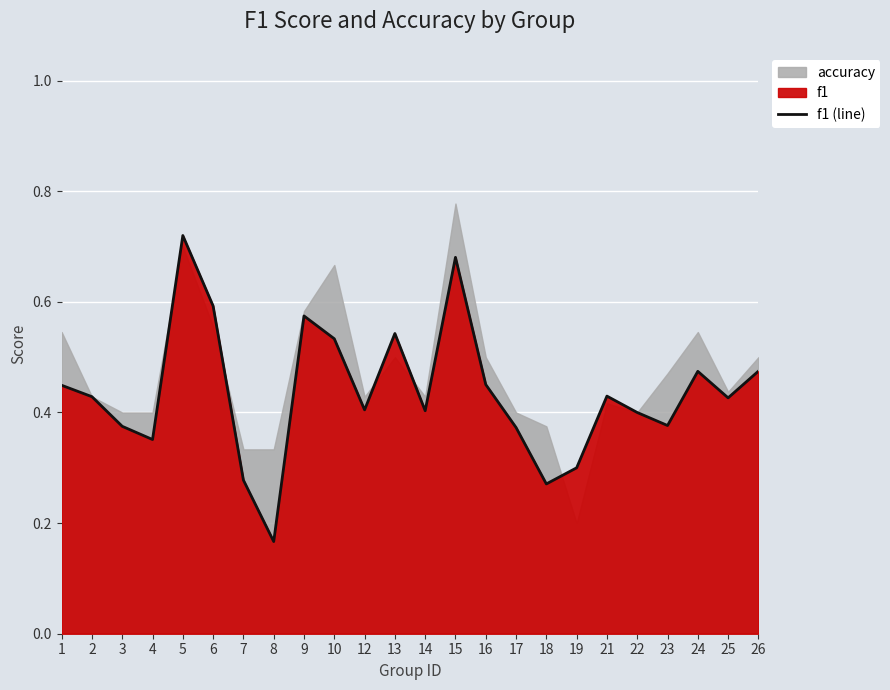

How many interior local peaks (higher than both neighbors) does the data have?

6